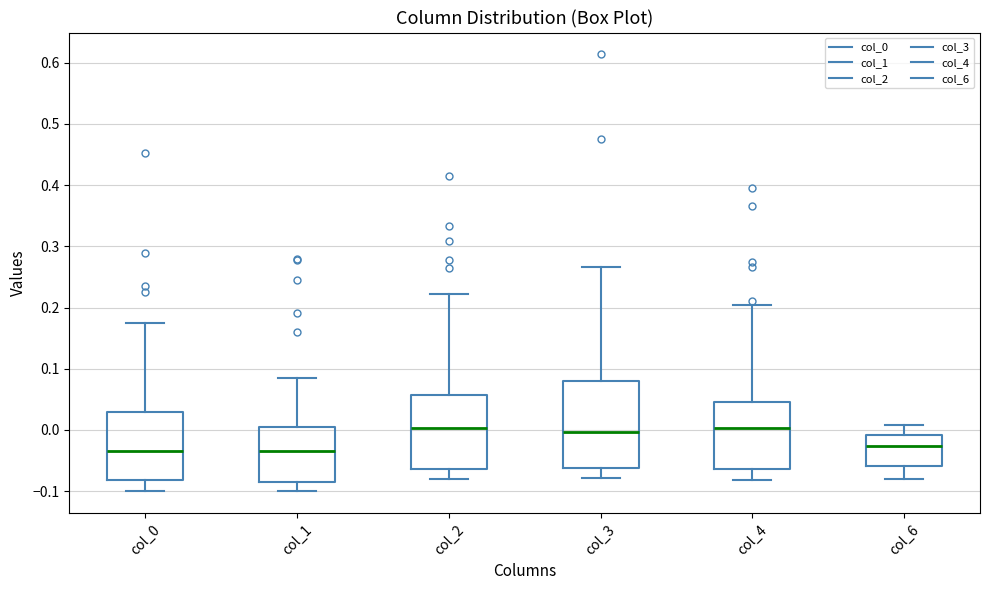

Reading left to right, read every box against the y-axis: the position of its median line, the range the box covers, and the ends of its whiskers. The values are not printed on the chart, so give them approximately, as read against the axis.

col_0: median -0.03, box -0.08 to 0.03, whiskers -0.10 to 0.17
col_1: median -0.03, box -0.08 to 0.01, whiskers -0.10 to 0.09
col_2: median 0.00, box -0.06 to 0.06, whiskers -0.08 to 0.22
col_3: median 0.00, box -0.06 to 0.08, whiskers -0.08 to 0.27
col_4: median 0.00, box -0.06 to 0.04, whiskers -0.08 to 0.20
col_6: median -0.03, box -0.06 to -0.01, whiskers -0.08 to 0.01